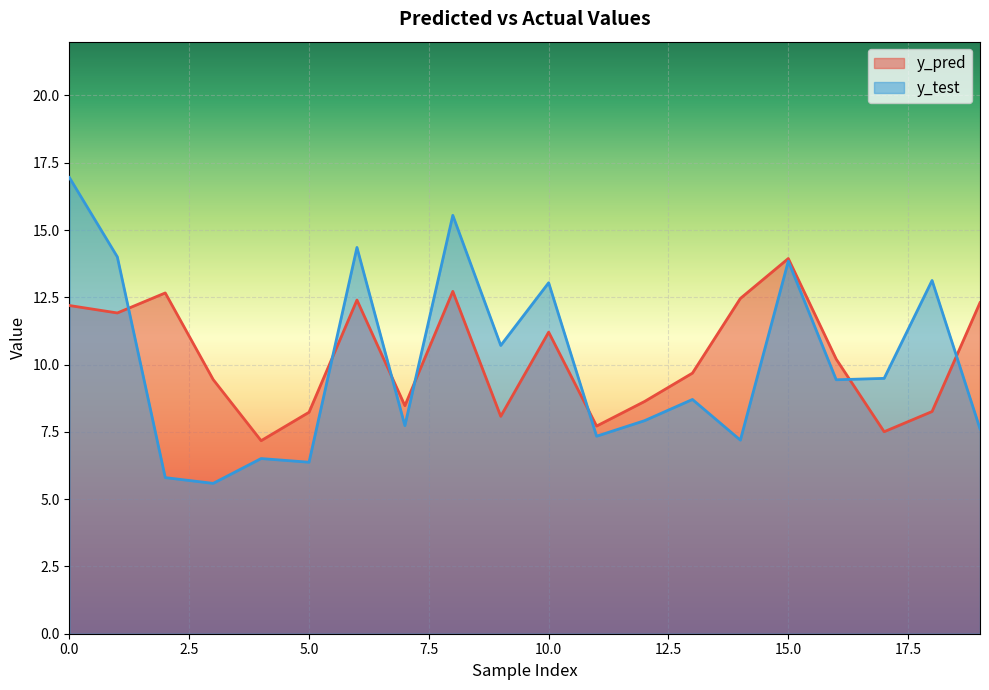

Reading right to left, extract all data points from this chart.

y_pred: 12.3	8.3	7.5	10.2	13.9	12.5	9.7	8.6	7.7	11.2	8.1	12.7	8.5	12.4	8.2	7.2	9.4	12.7	11.9	12.2
y_test: 7.6	13.1	9.5	9.4	13.8	7.2	8.7	7.9	7.3	13.0	10.7	15.5	7.7	14.4	6.4	6.5	5.6	5.8	14.0	17.0